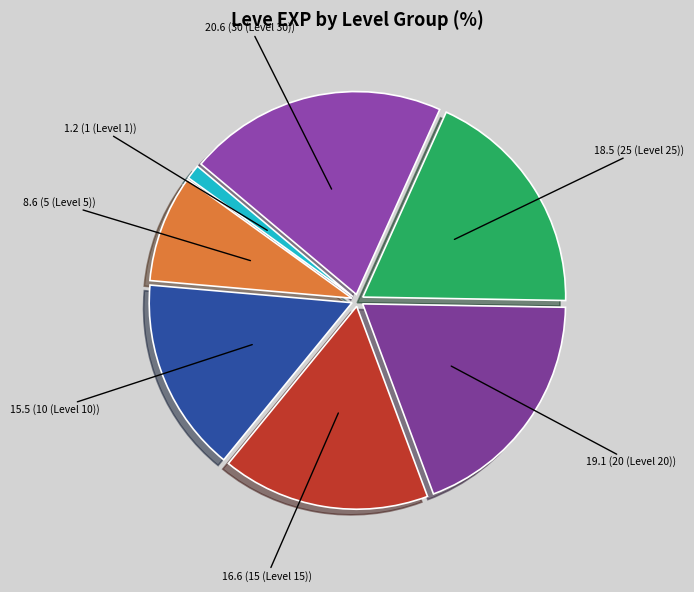

Rank the categories by value from lowest to highest.

1.2 (1 (Level 1)), 8.6 (5 (Level 5)), 15.5 (10 (Level 10)), 16.6 (15 (Level 15)), 18.5 (25 (Level 25)), 19.1 (20 (Level 20)), 20.6 (30 (Level 30))